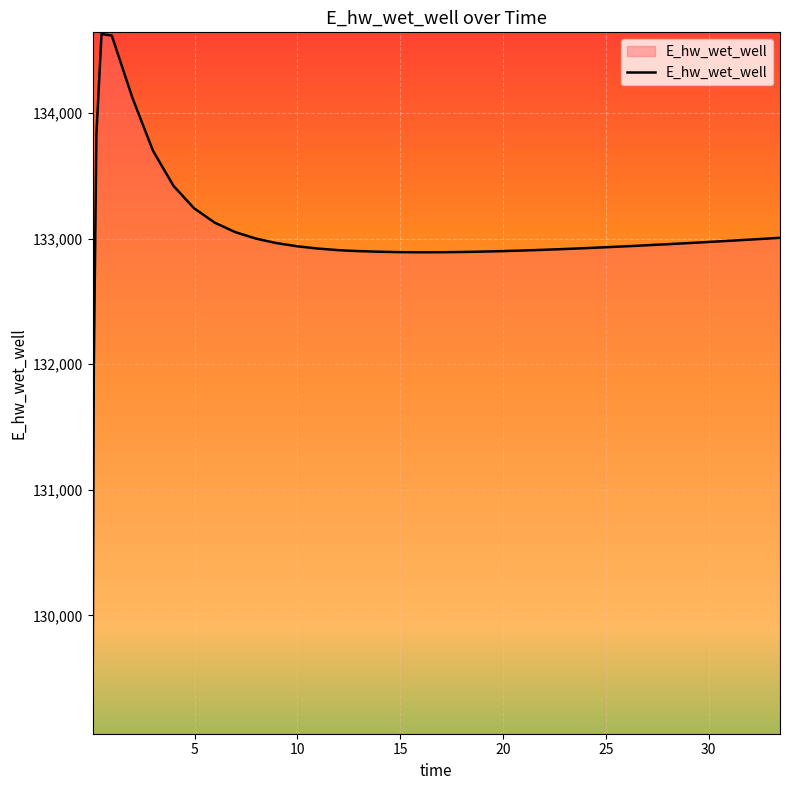

What is the smallest value displayed?

129070.3